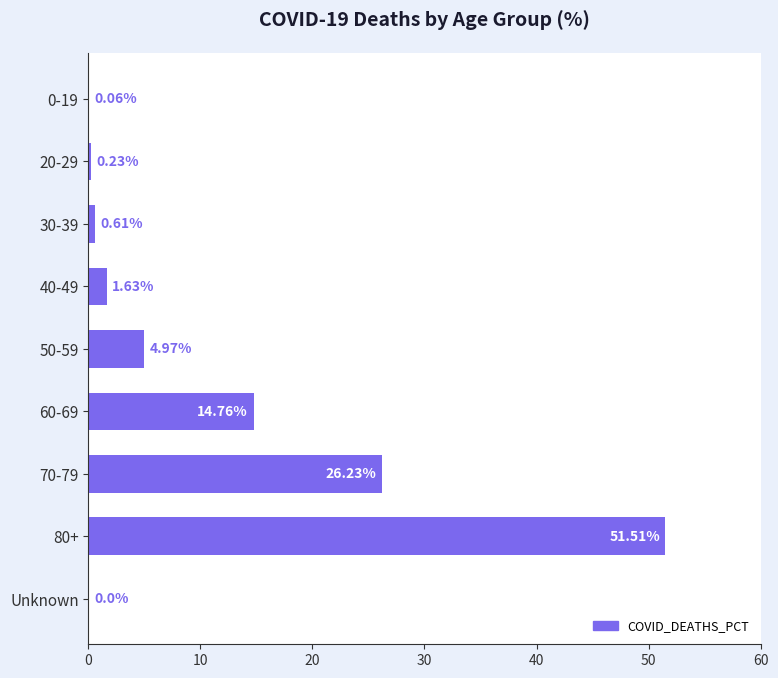

Between 40-49 and 60-69, which is larger?

60-69